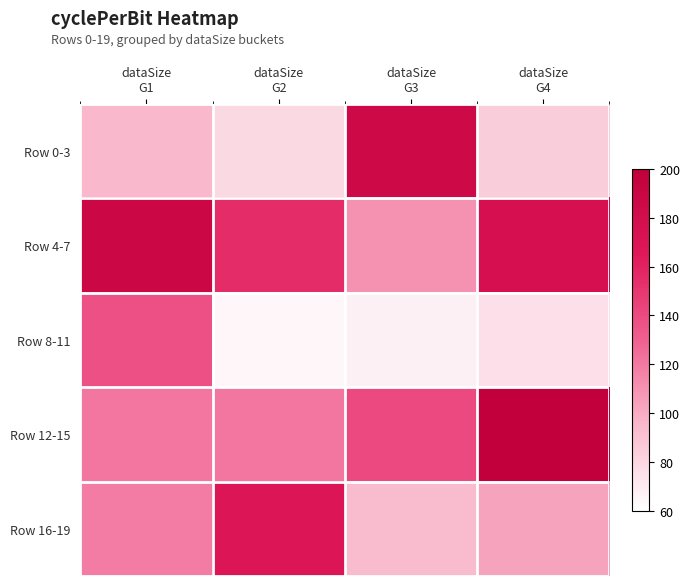

What is the maximum value shown in the chart?

196.7